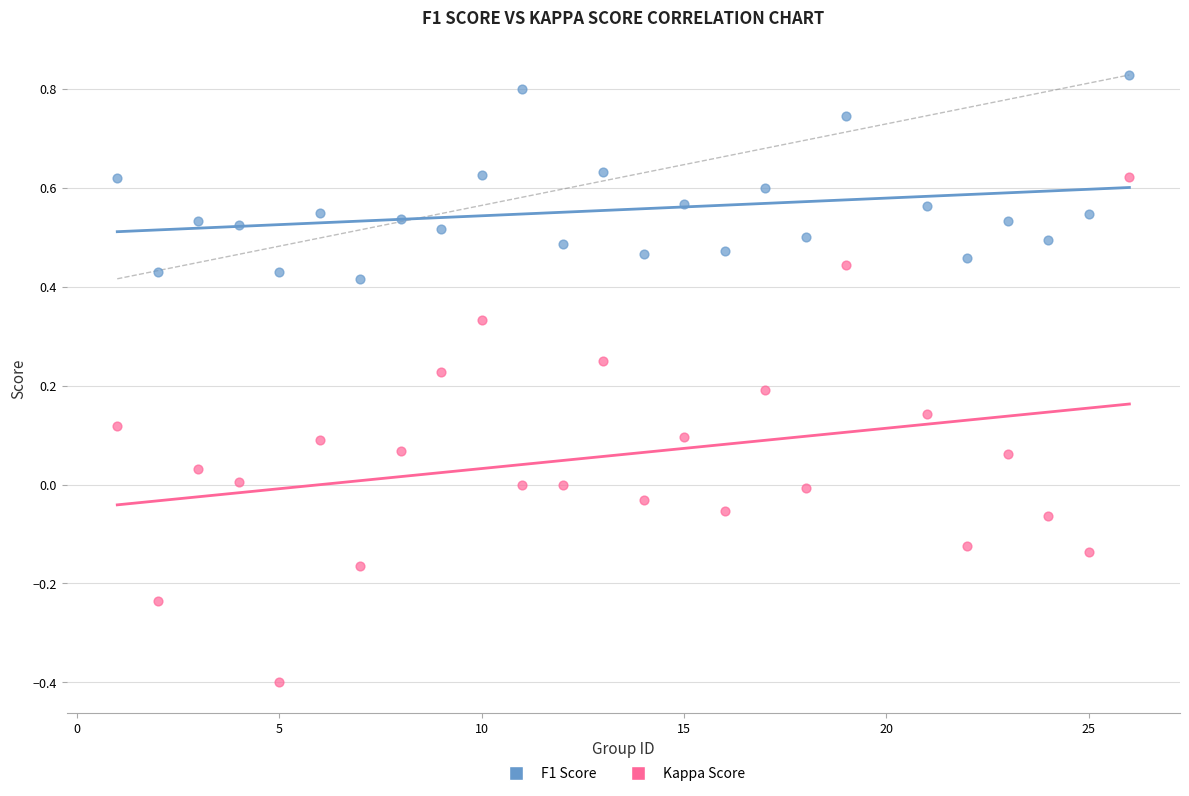

What are all the series names shown in the legend?

F1 Score, Kappa Score